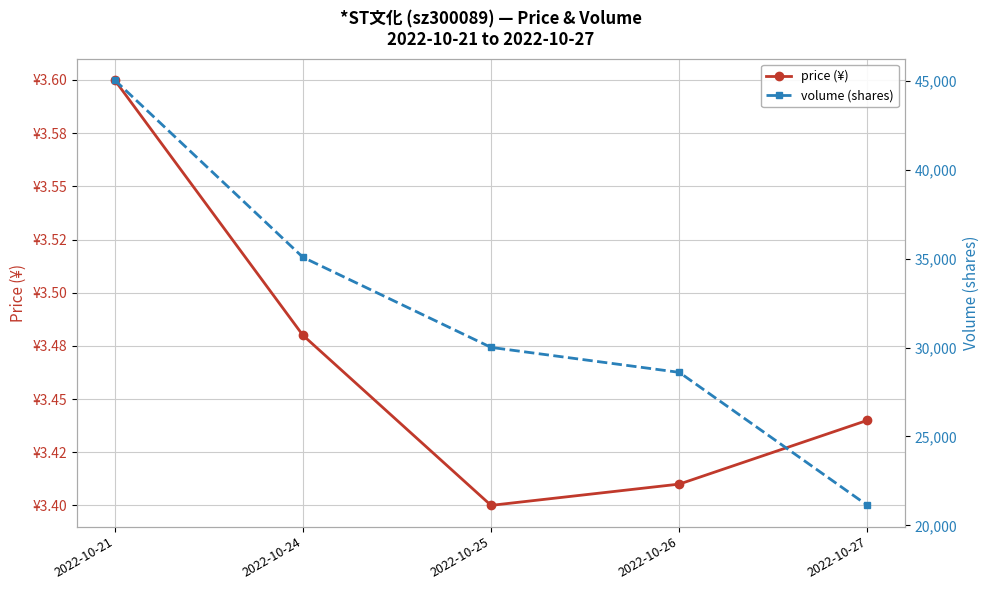

Is it true that price (¥) equals 3.4 at 2022-10-26?

True